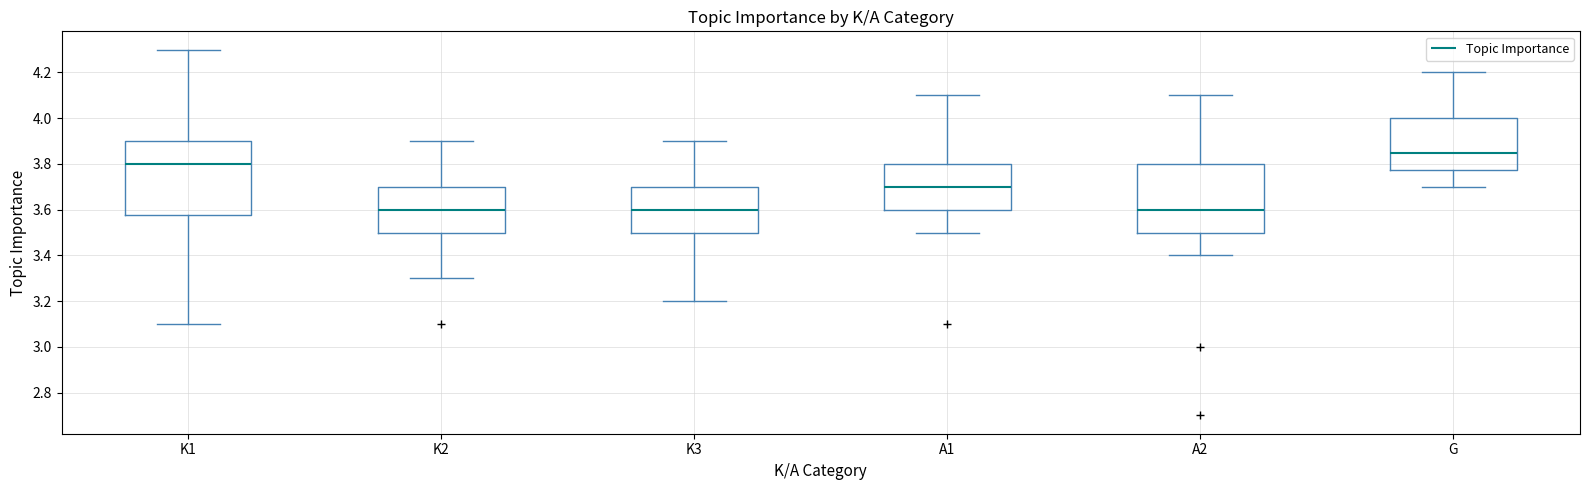

Reading left to right, read every box against the y-axis: the position of its median line, the range the box covers, and the ends of its whiskers. The values are not printed on the chart, so give them approximately, as read against the axis.

K1: median 3.80, box 3.58 to 3.90, whiskers 3.10 to 4.30
K2: median 3.60, box 3.50 to 3.70, whiskers 3.30 to 3.90
K3: median 3.60, box 3.50 to 3.70, whiskers 3.20 to 3.90
A1: median 3.70, box 3.60 to 3.80, whiskers 3.50 to 4.10
A2: median 3.60, box 3.50 to 3.80, whiskers 3.40 to 4.10
G: median 3.86, box 3.78 to 4.00, whiskers 3.70 to 4.20